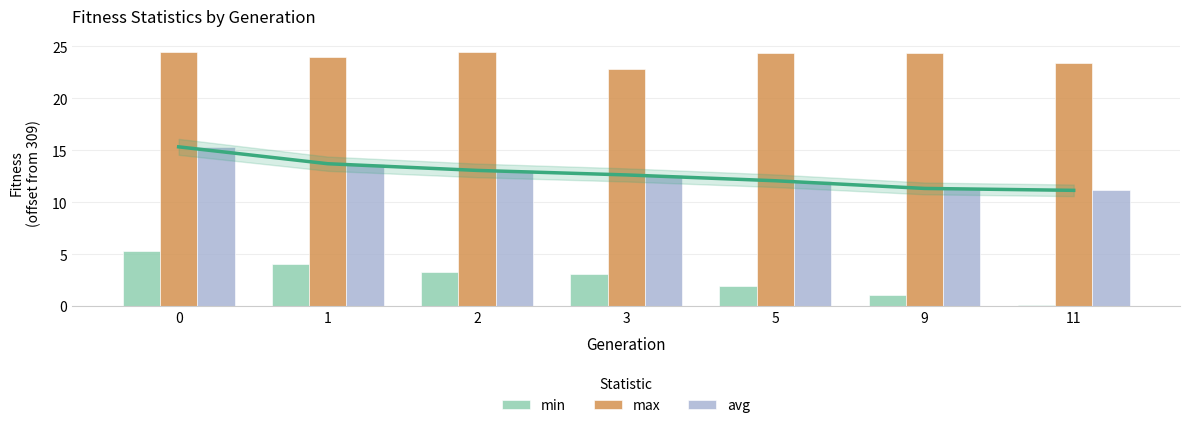

Reading left to right, what are all the values shown in this chart?

min: 0=5.3	1=4.1	2=3.3	3=3.1	5=2.0	9=1.1	11=0.1
max: 0=24.5	1=24.0	2=24.5	3=22.9	5=24.3	9=24.4	11=23.4
avg: 0=15.3	1=13.7	2=13.1	3=12.6	5=12.1	9=11.3	11=11.2